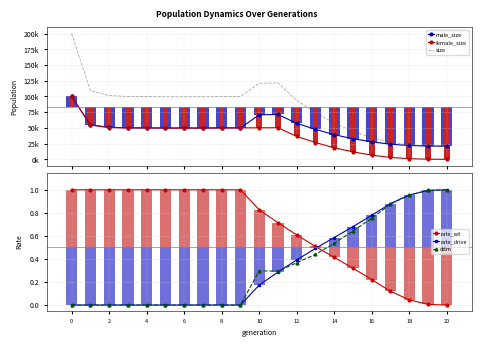

At which label does female_size reach its minimum?

20